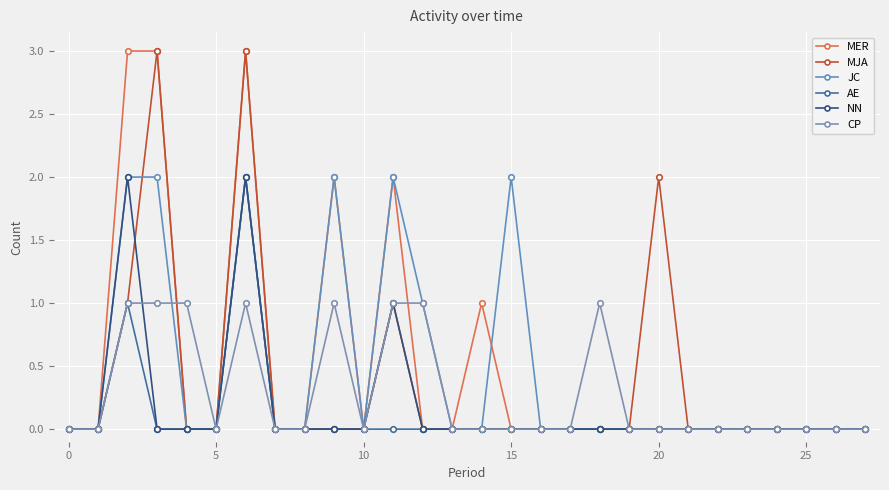

How many data points does each series have?

28